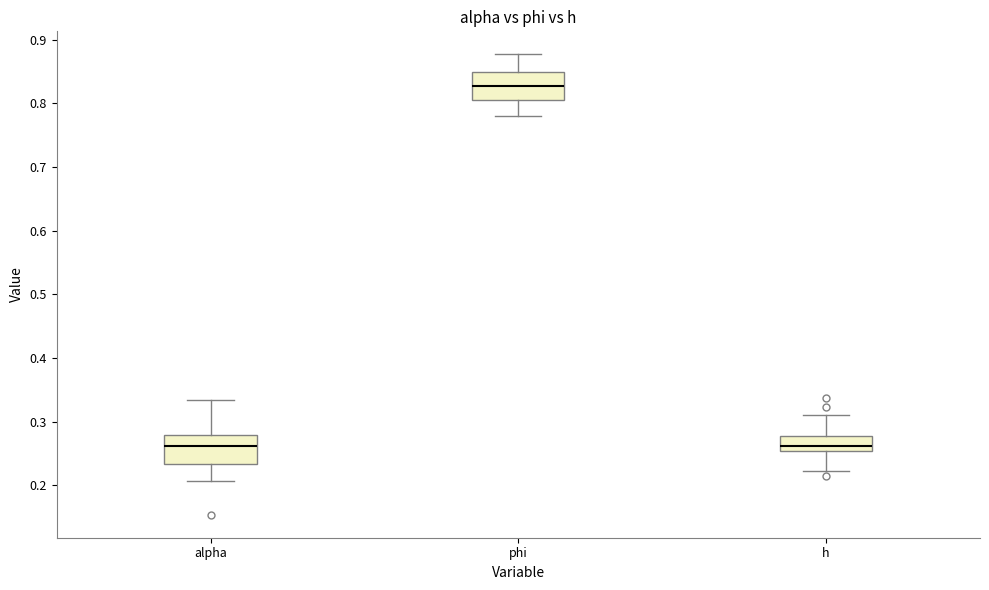

Where does the upper whisker of the box for h end on the y-axis? The values are not printed on the chart, so give them approximately, as read against the axis.

0.31